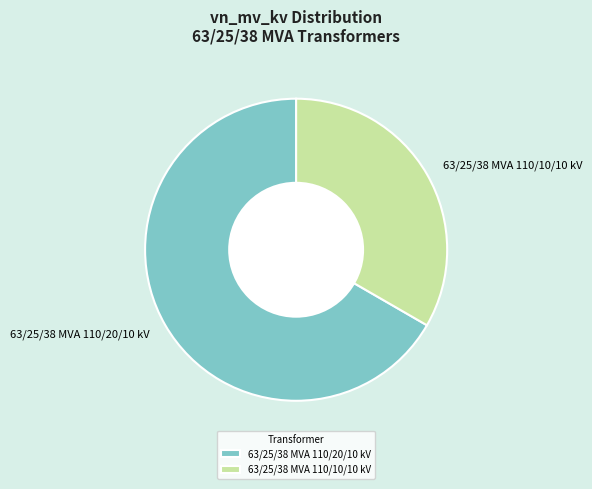

Is it true that 63/25/38 MVA 110/10/10 kV is 44% of the pie?

False